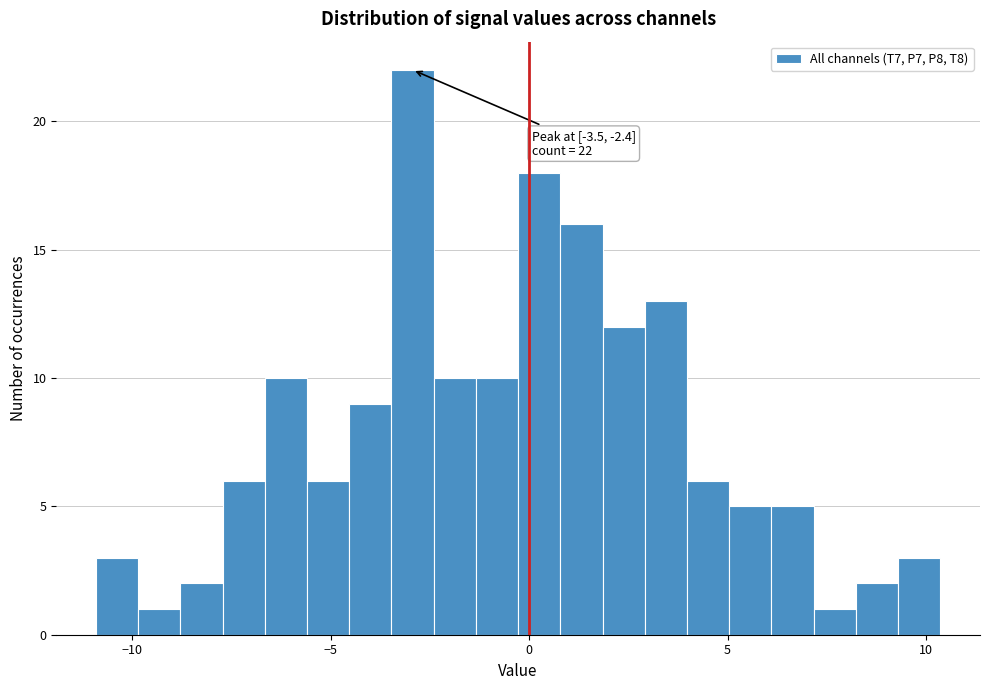

Read against the x-axis, roughly where is the centre of the tallest bar?

-3.0